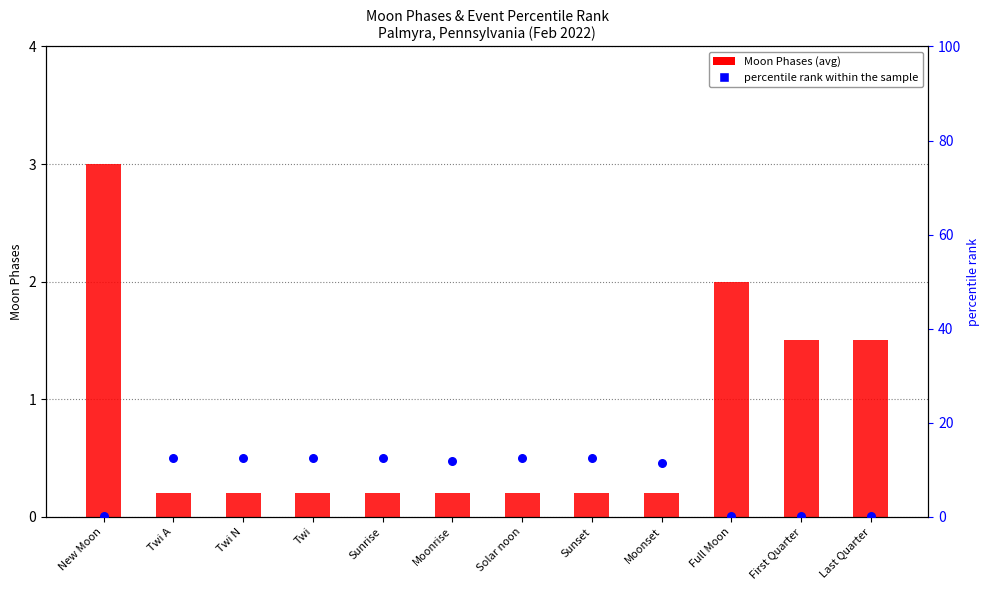

Which series contains the lowest Y value?

Moon Phases (avg)